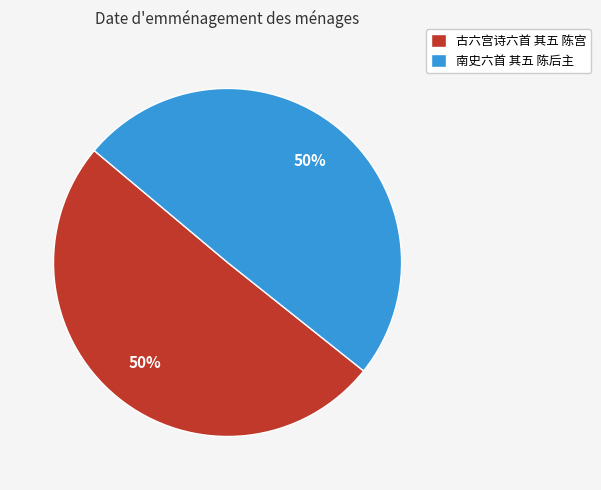

Approximately how many times larger is the value at 南史六首 其五 陈后主 compared to 古六宫诗六首 其五 陈宫?

1.0